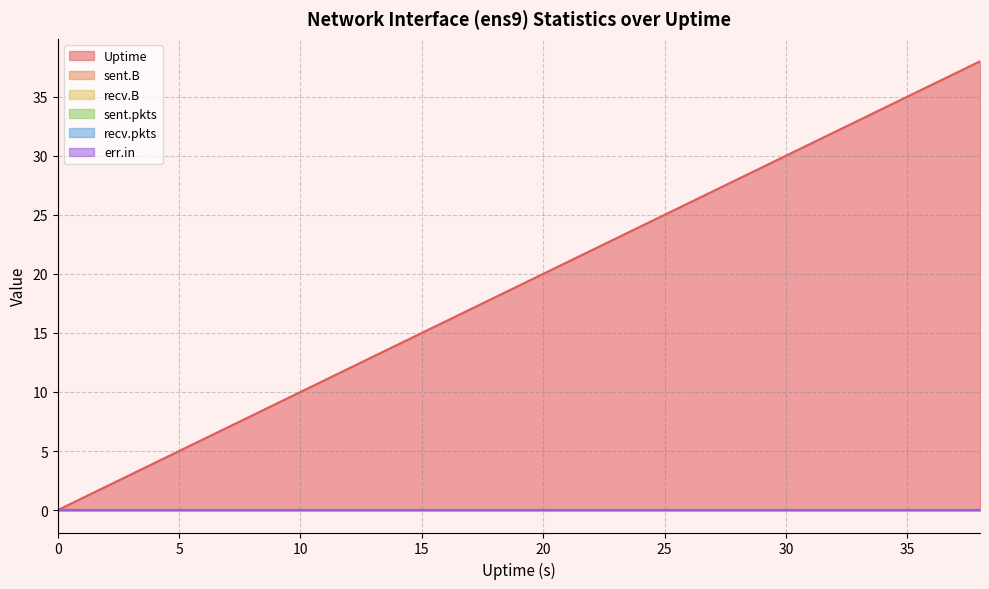

How many lines are shown in the chart?

6